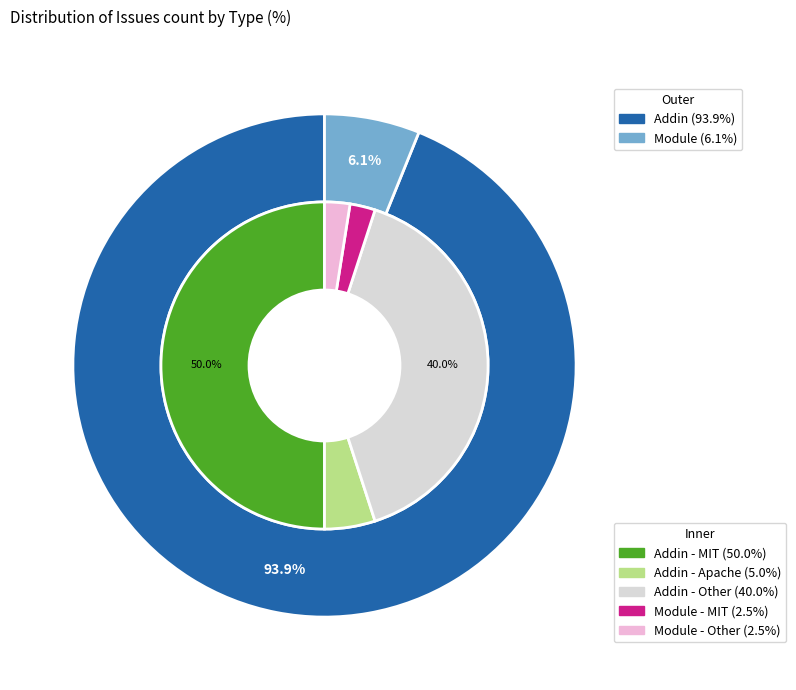

Do Module and Alias together represent more than half of the pie?

No